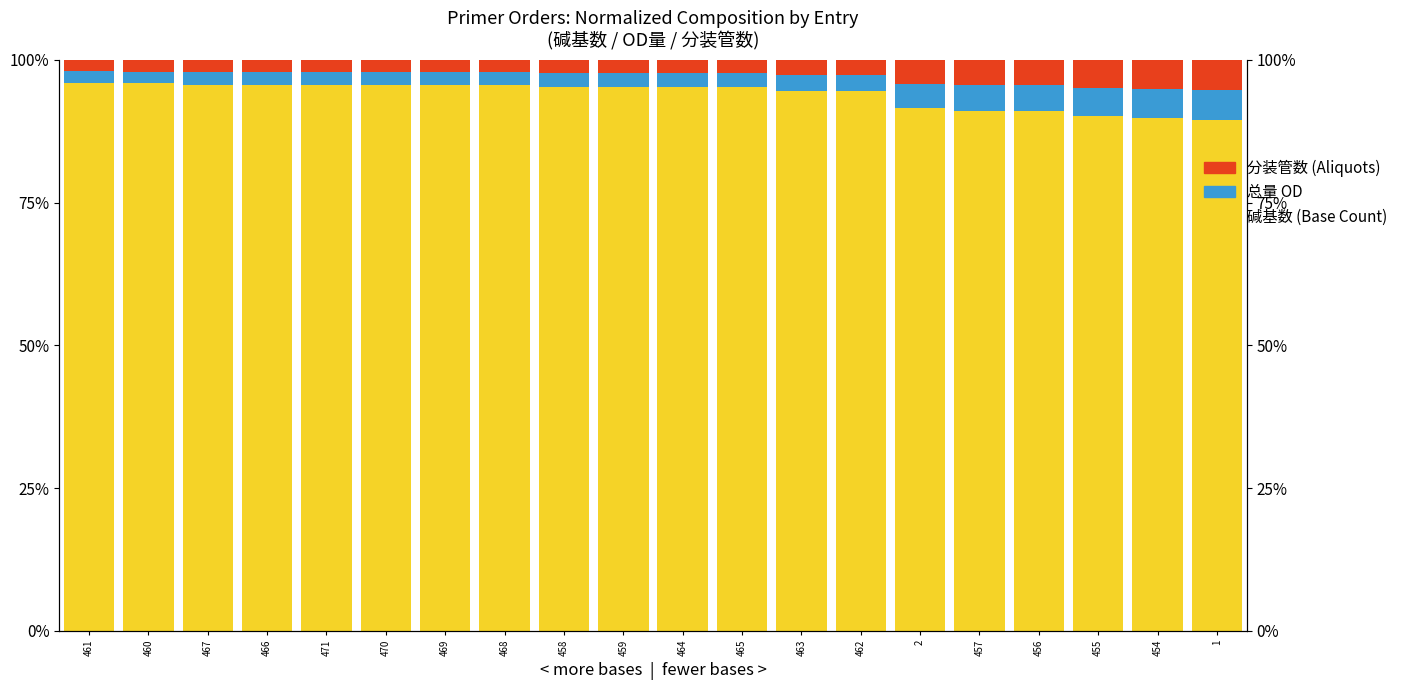

Read the 分装管数 (Aliquots) value at 1.

5.3